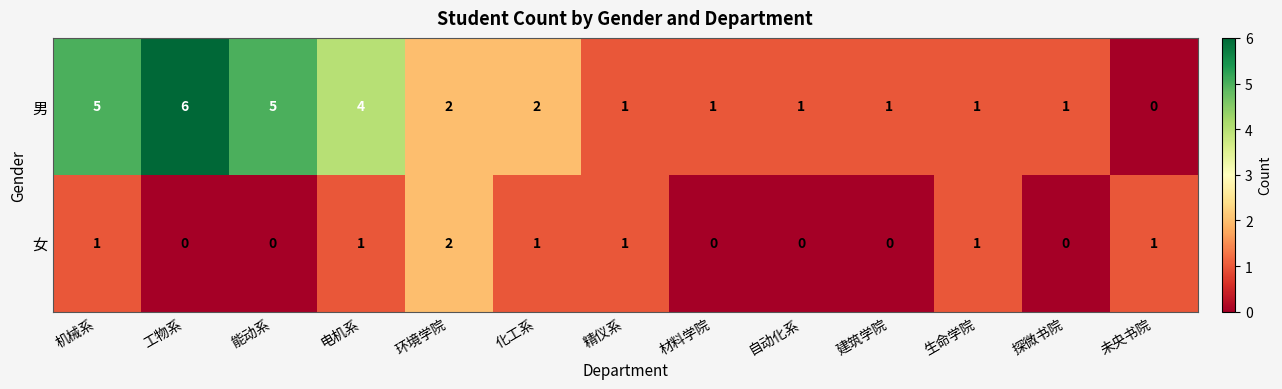

At 材料学院, list the series in order from largest to smallest.

男, 女